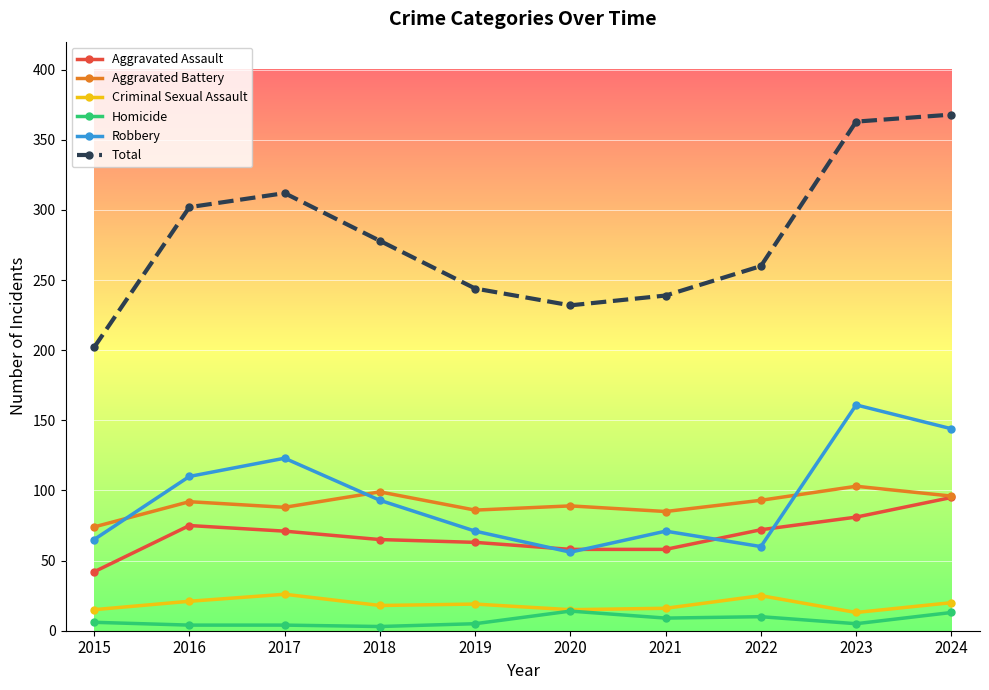

What is the maximum value shown in the chart?

368